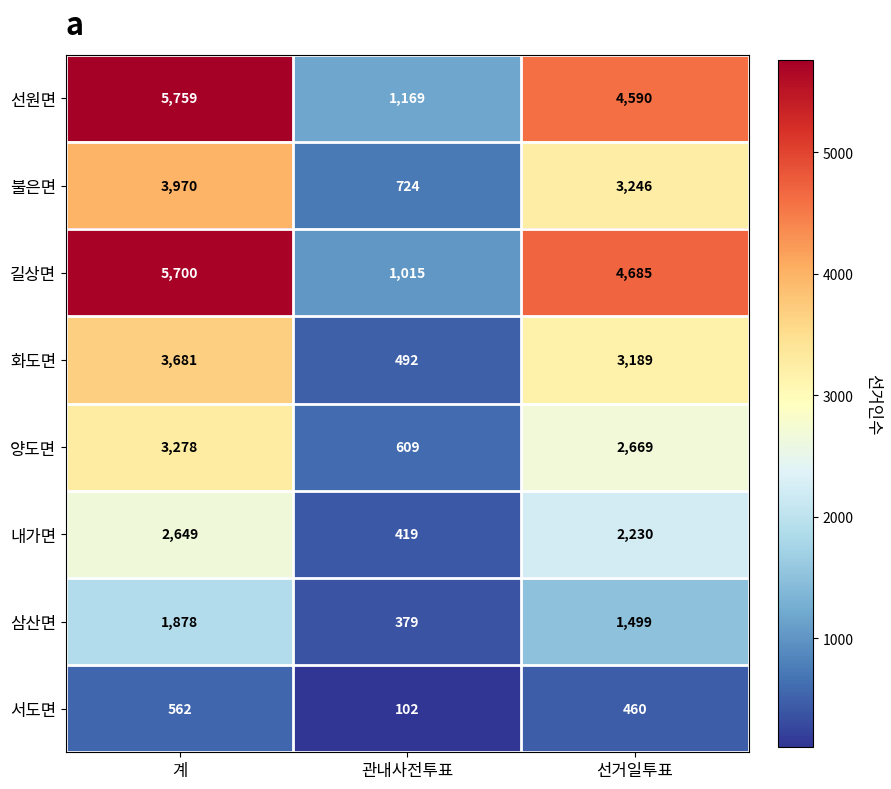

Which label corresponds to the largest value in the chart?

계